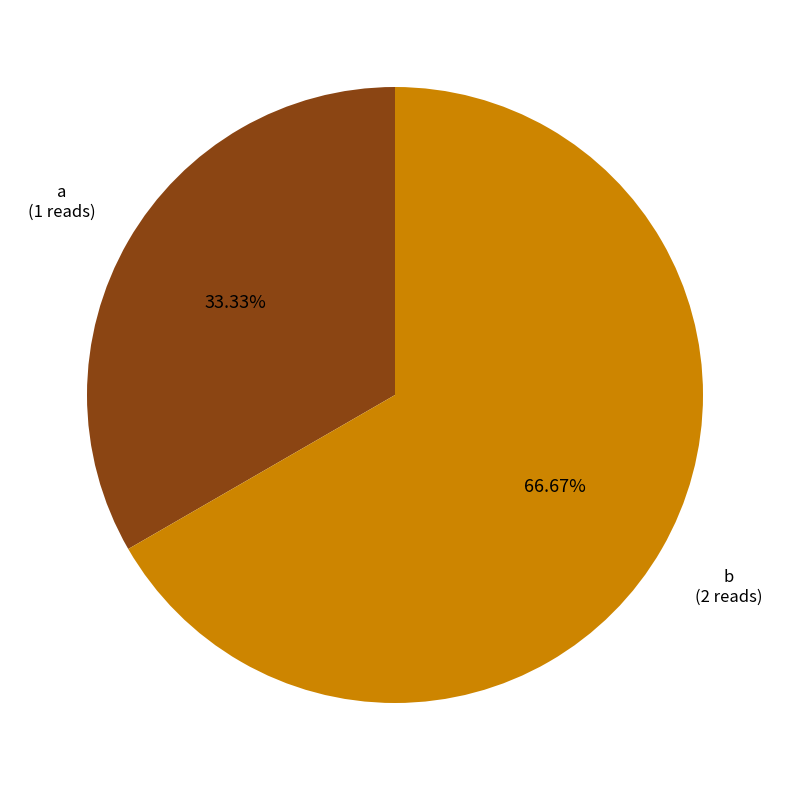

Is there any slice that represents more than half of the pie?

Yes